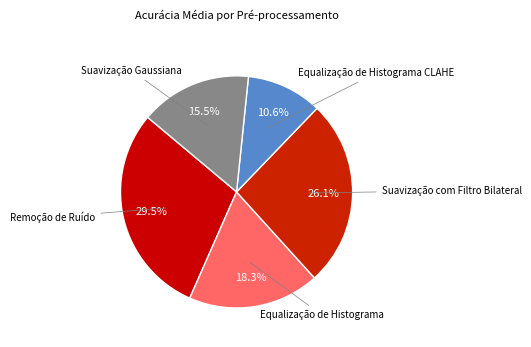

True or false: Suavização Gaussiana accounts for 5% of the total.

False